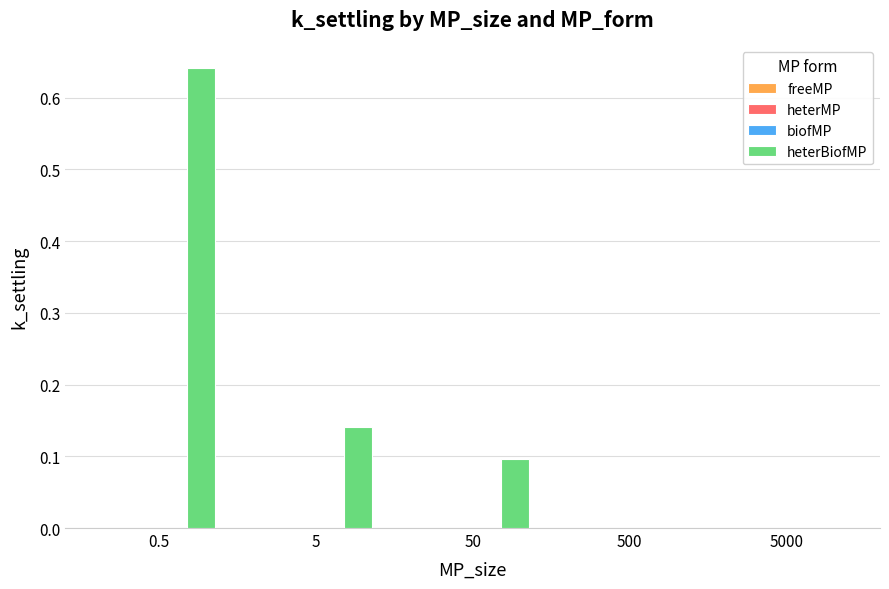

Which series changed the most between 50 and 500?

heterBiofMP